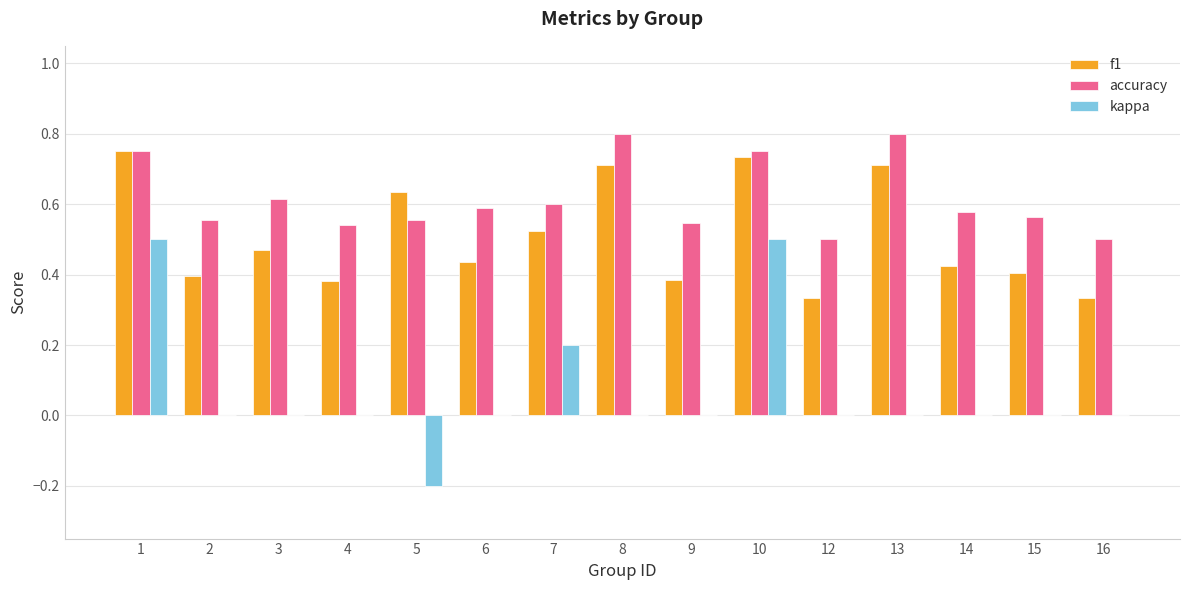

The value of accuracy at 12 is 0.5. True or false?

True